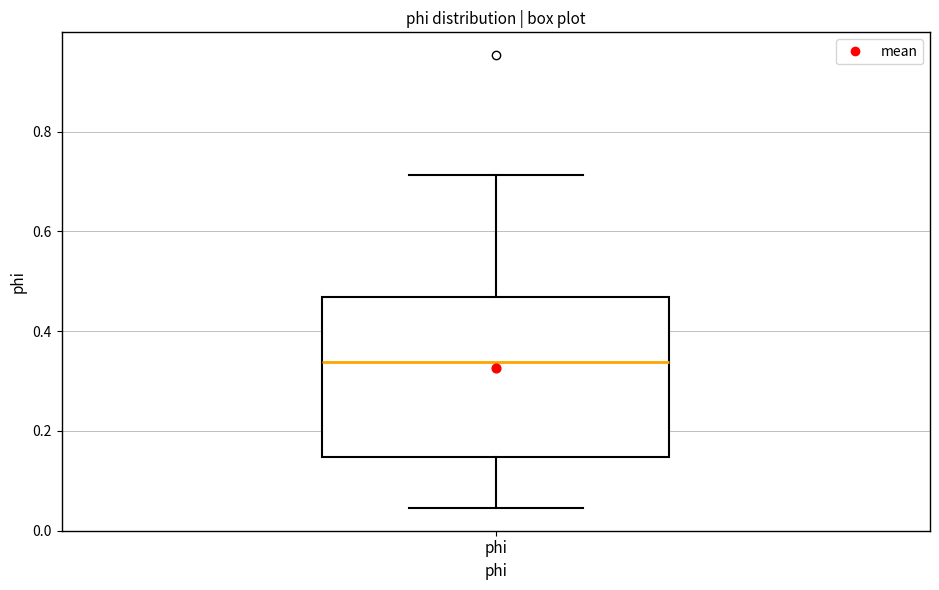

Transcribe this box plot: give where the median line is, the range the box spans, and where the two whiskers end, as read against the y-axis. The values are not printed on the chart, so give them approximately, as read against the axis.

median 0.34, box 0.14 to 0.46, whiskers 0.04 to 0.72